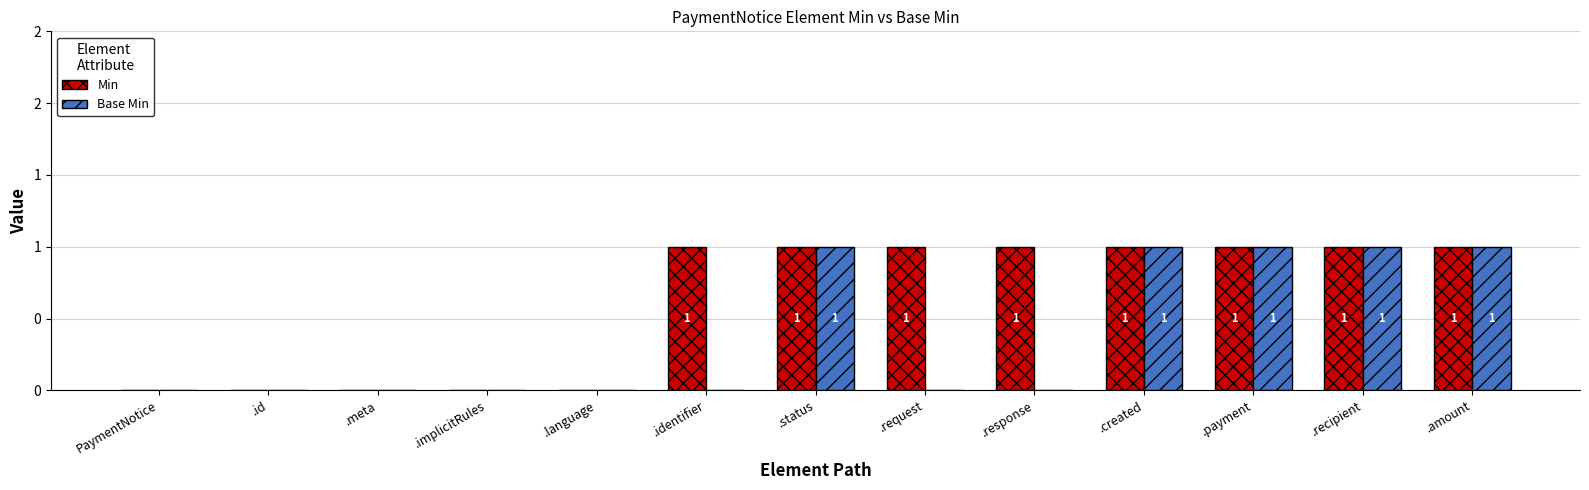

What are all the series names shown in the legend?

Min, Base Min